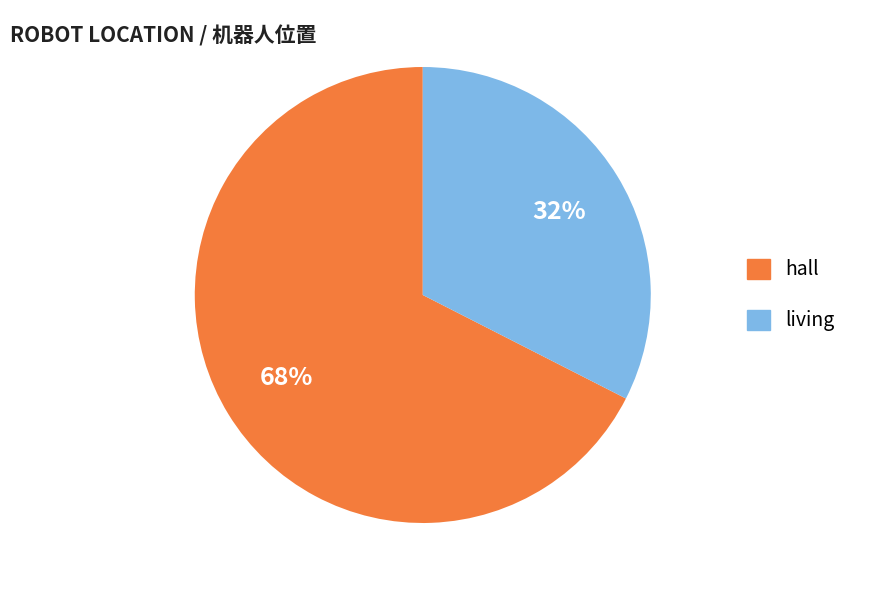

To the nearest percent, what is the average slice percentage?

50%